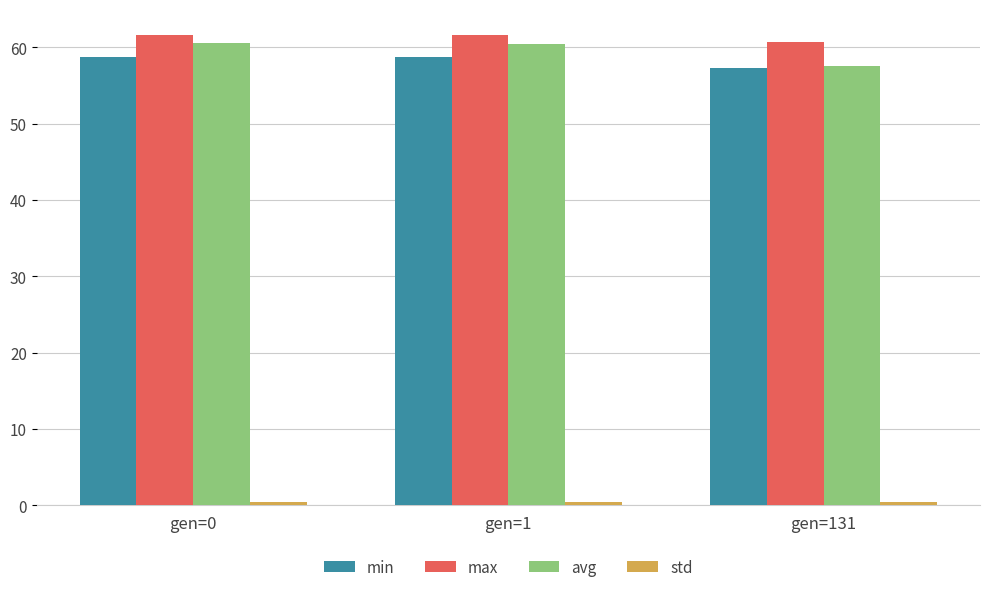

Which series changed the most between gen=1 and gen=131?

avg